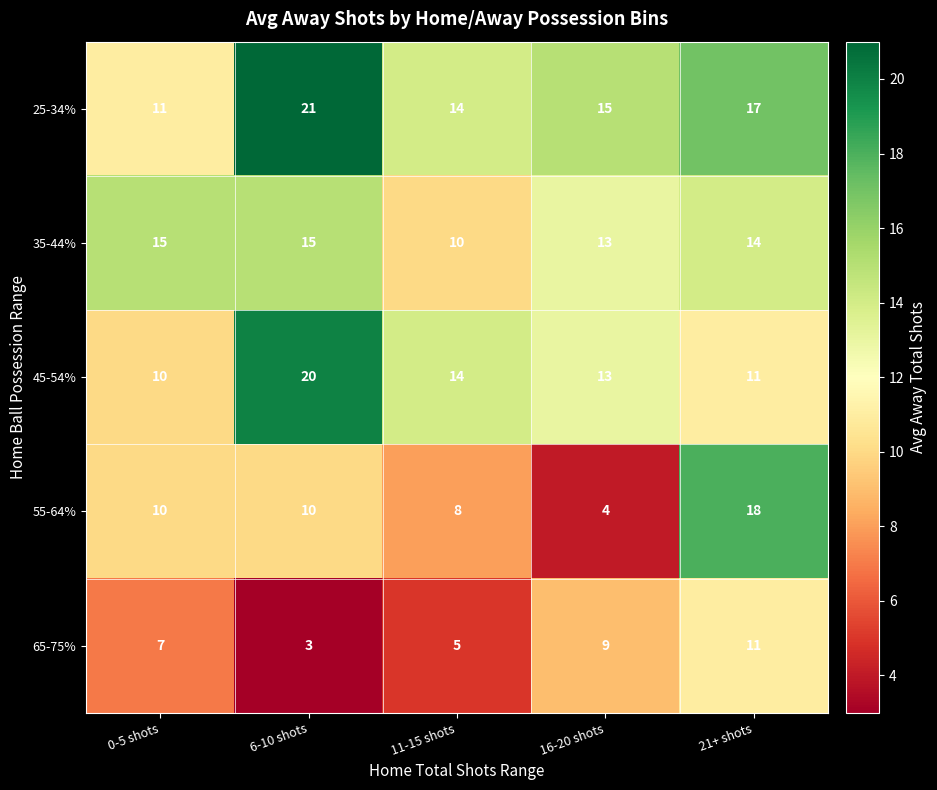

At which category is the sum across all series the highest?

21+ shots